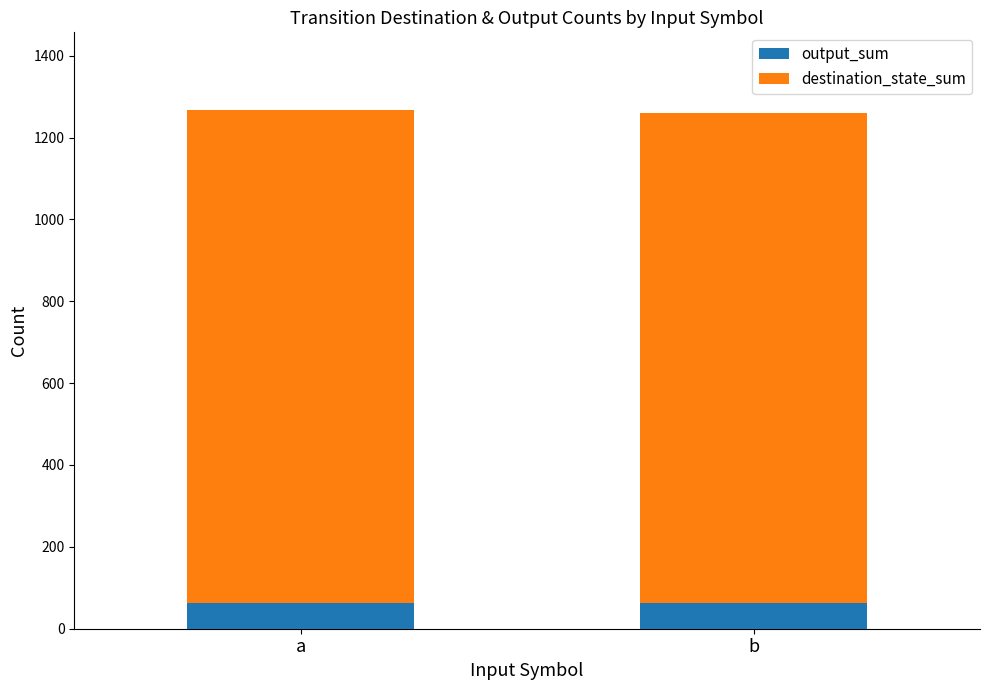

Reading right to left, list the values for the output_sum series.

64	64